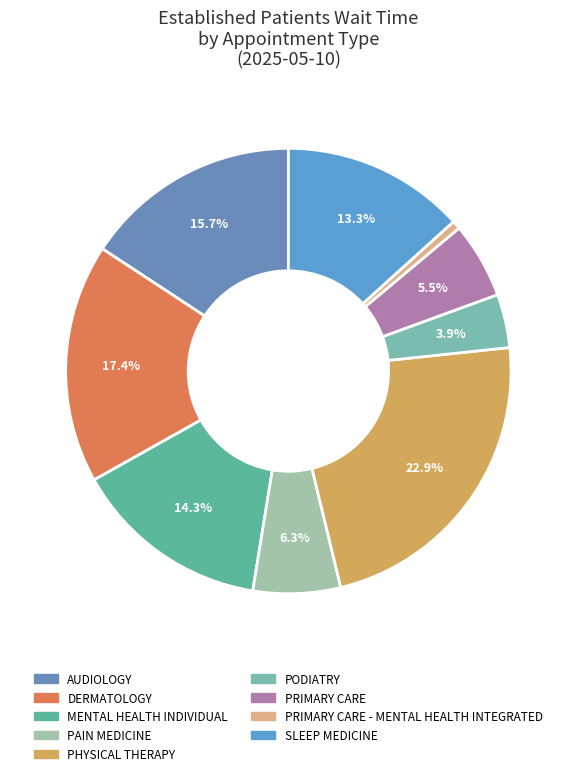

Count the number of slices in the pie.

9